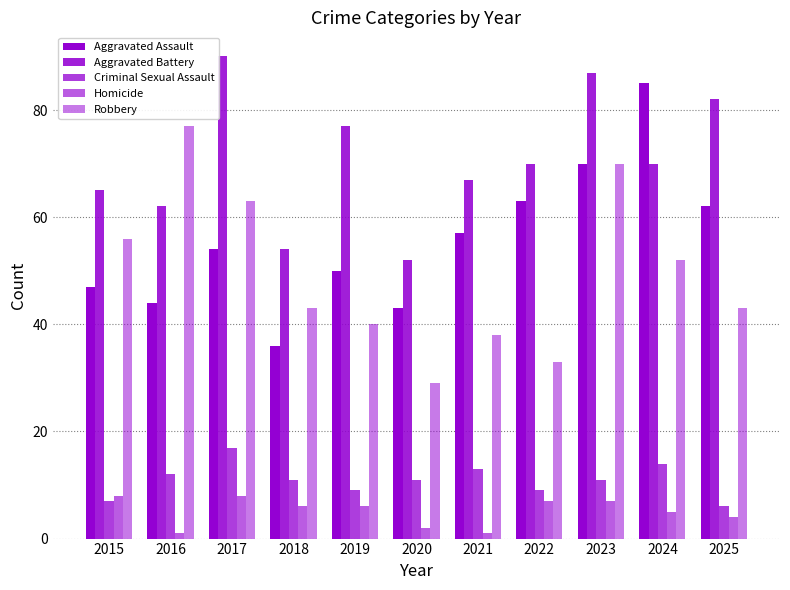

Is the value of Homicide at 2022 greater than the value of Robbery at 2025?

No